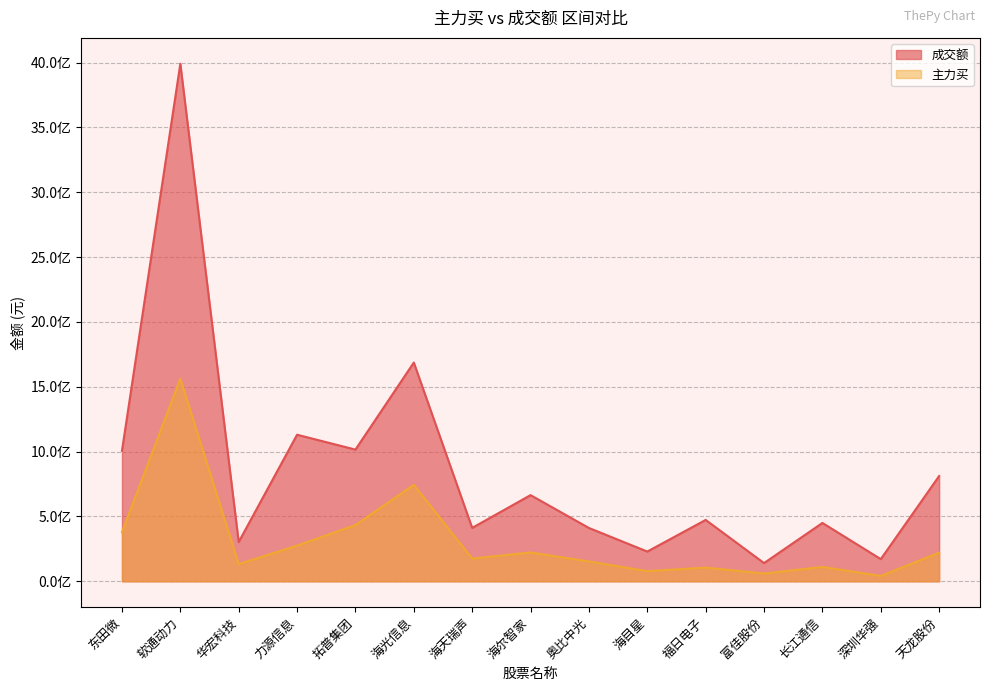

Rank the series by their average value, from lowest to highest.

主力买, 成交额